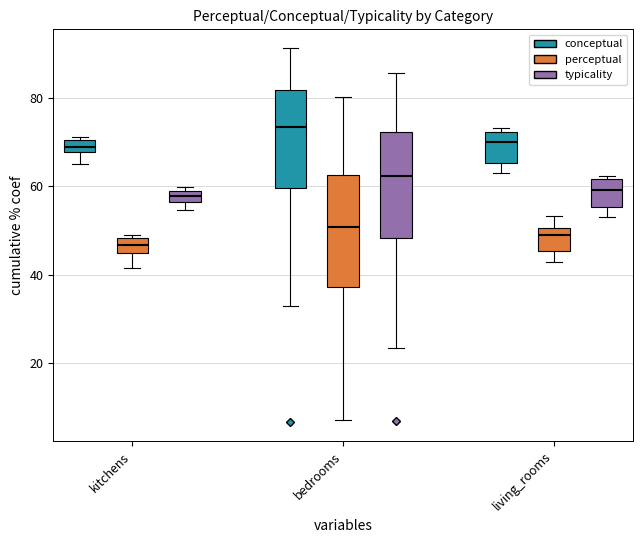

Reading left to right, list all the values displayed in this chart.

conceptual: 67.8	85.1	63.1	91.3	75.1	50.6	71.7	80.8	68.9	65.2	76.3	73.3	64.1	61.7	66.8	68.7	70.6	67.9	68.4	32.9	70.9	61.8	72.7	37.0	70.5	6.6	70.1	80.2	71.2	53.4	84.8	89.2	64.0	87.3	71.0	65.1	67.1	69.3	77.0	73.1
perceptual: 41.5	66.2	42.8	80.1	55.8	32.1	49.8	61.5	49.0	44.8	51.9	51.2	43.0	39.8	43.8	44.2	49.5	45.8	48.5	14.1	49.0	38.8	50.9	22.3	47.6	7.1	47.3	60.2	48.6	31.8	66.2	72.5	44.6	72.7	53.3	44.7	46.3	47.3	56.2	50.0
typicality: 54.6	75.6	52.9	85.7	65.4	41.4	60.8	71.1	58.9	55.0	64.1	62.2	53.6	50.7	55.3	56.5	60.0	56.9	58.4	23.5	59.9	50.3	61.8	29.6	59.1	6.9	58.7	70.2	59.9	42.6	75.5	80.9	54.3	80.0	62.1	54.9	56.7	58.3	66.6	61.5